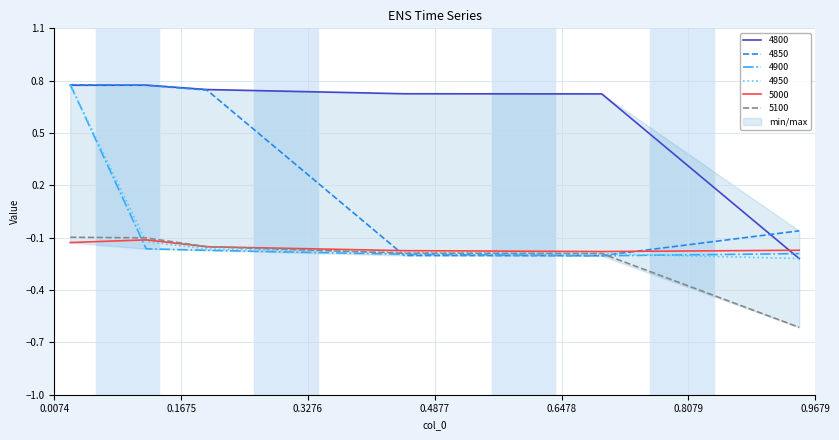

Rank the categories by 5000 value from highest to lowest.

0.1232876712328767, 0.0273972602739726, 0.2, 0.947945205479452, 0.4493150684931507, 0.6986301369863014